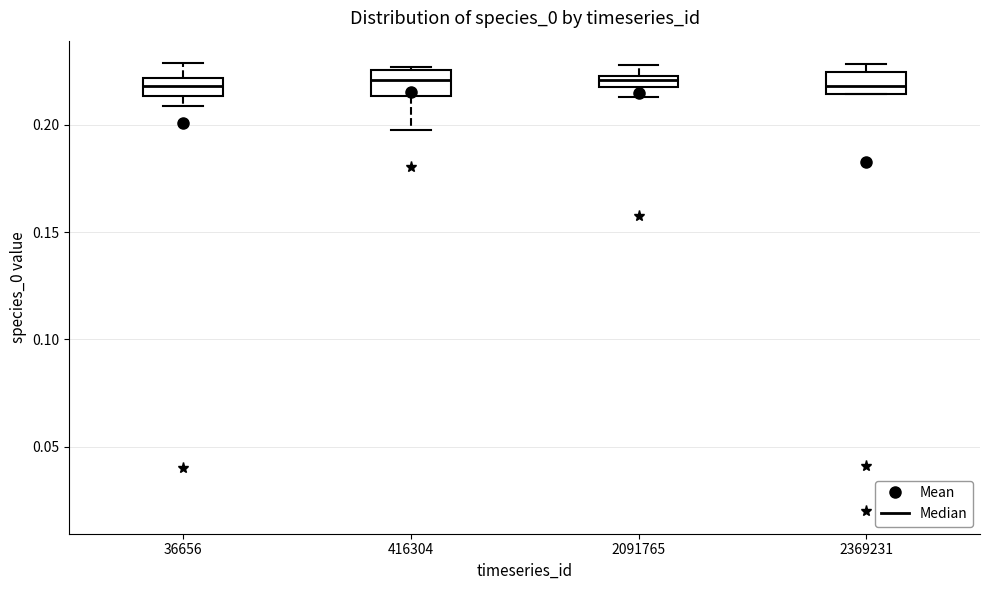

Where is the upper edge of the box at x = 2091765 on the y-axis? The values are not printed on the chart, so give them approximately, as read against the axis.

0.225